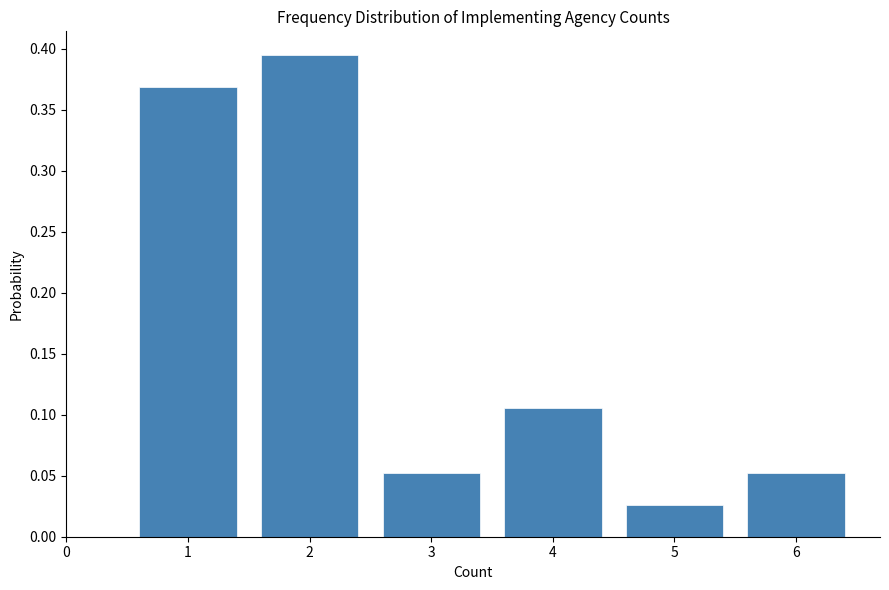

Reading left to right, transcribe this chart: for each bar, give the range it covers on the x-axis and its height. The values are not printed on the chart, so give them approximately, as read against the axis.

0.5 to 1.5: 0.370
1.5 to 2.5: 0.395
2.5 to 3.5: 0.055
3.5 to 4.5: 0.105
4.5 to 5.5: 0.025
5.5 to 6.5: 0.055